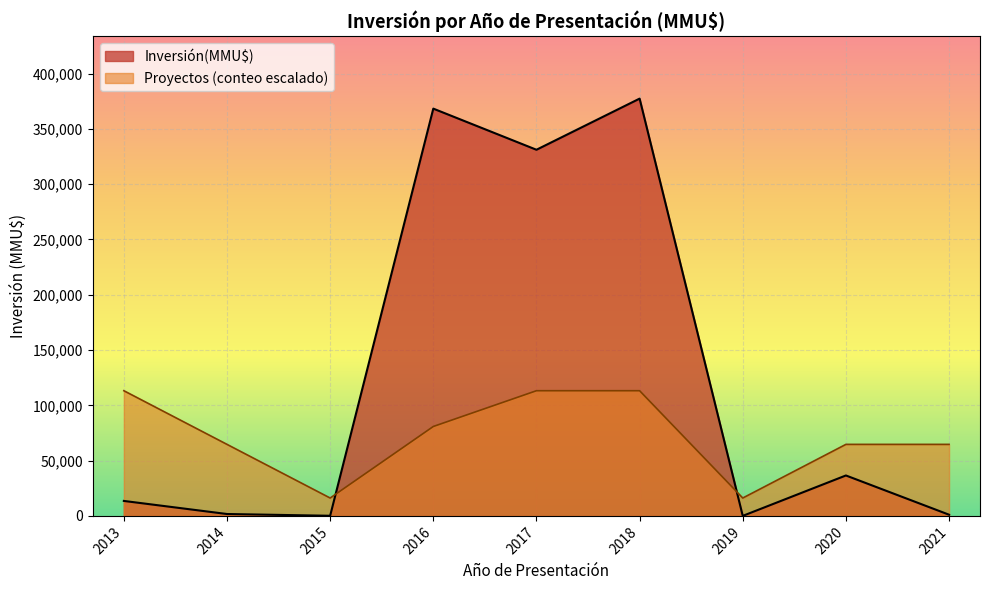

List the series in order of their overall mean, lowest first.

Proyectos (conteo escalado), Inversión(MMU$)